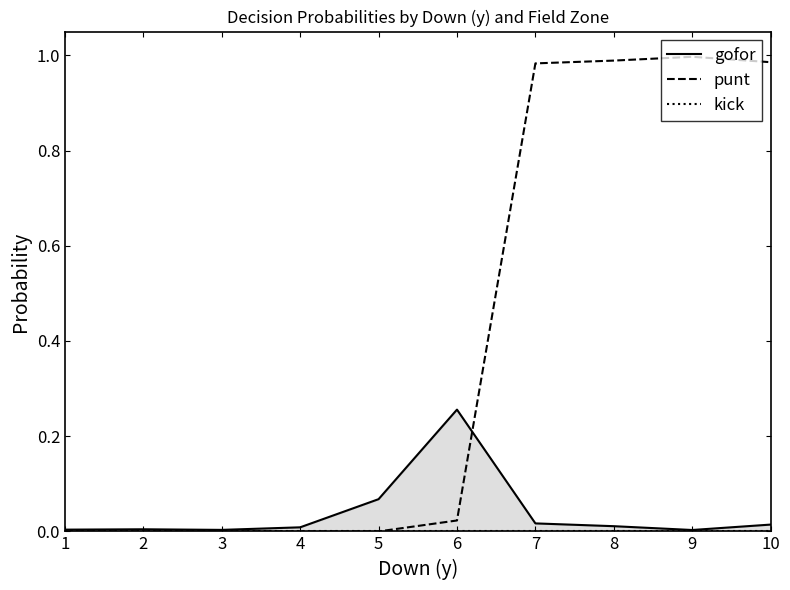

Between 2 and 8, which series saw the biggest shift?

punt